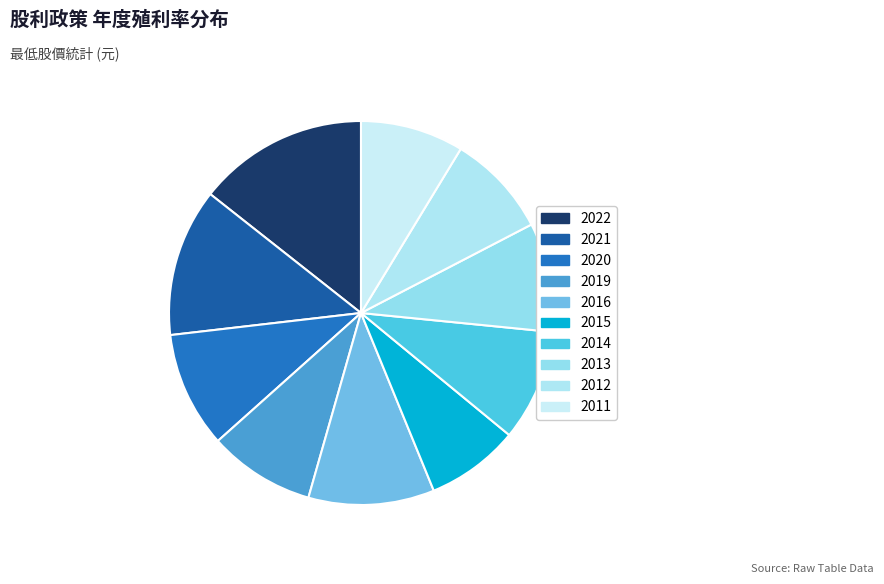

Which has a higher value, 2015 or 2011?

2011